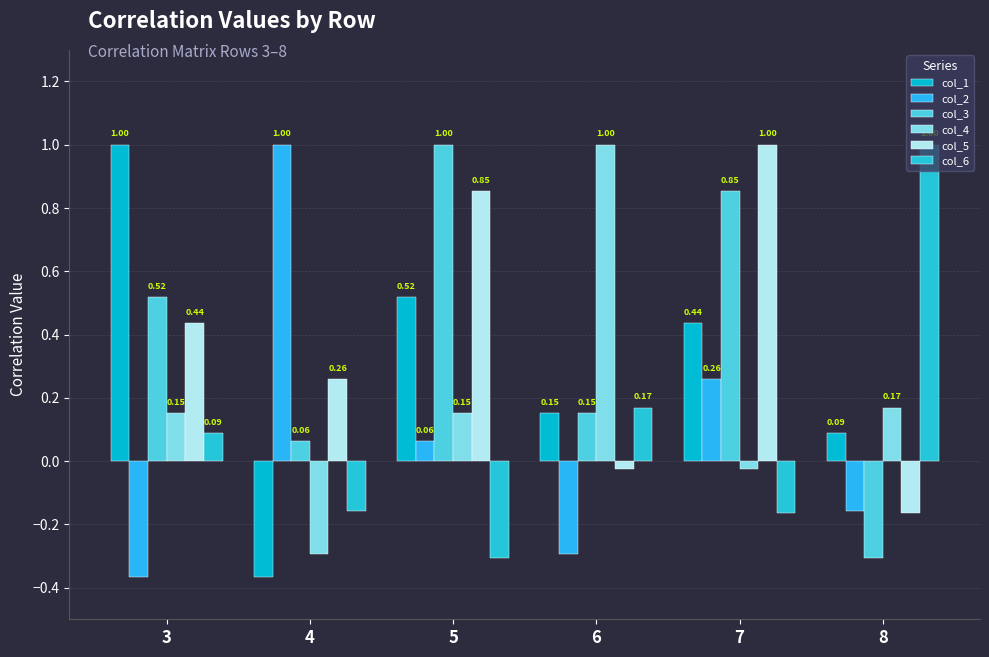

Reading left to right, list all the values displayed in this chart.

col_1: 1.0	-0.4	0.5	0.2	0.4	0.1
col_2: -0.4	1.0	0.1	-0.3	0.3	-0.2
col_3: 0.5	0.1	1.0	0.2	0.9	-0.3
col_4: 0.2	-0.3	0.2	1.0	-0.0	0.2
col_5: 0.4	0.3	0.9	-0.0	1.0	-0.2
col_6: 0.1	-0.2	-0.3	0.2	-0.2	1.0